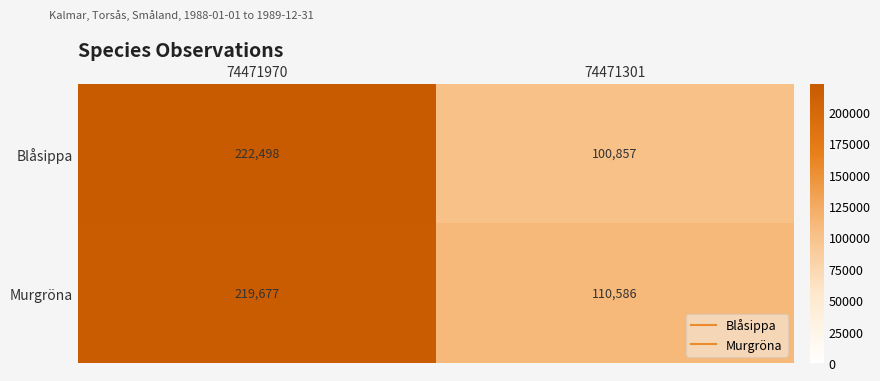

Which category has the lowest value across all series?

74471301